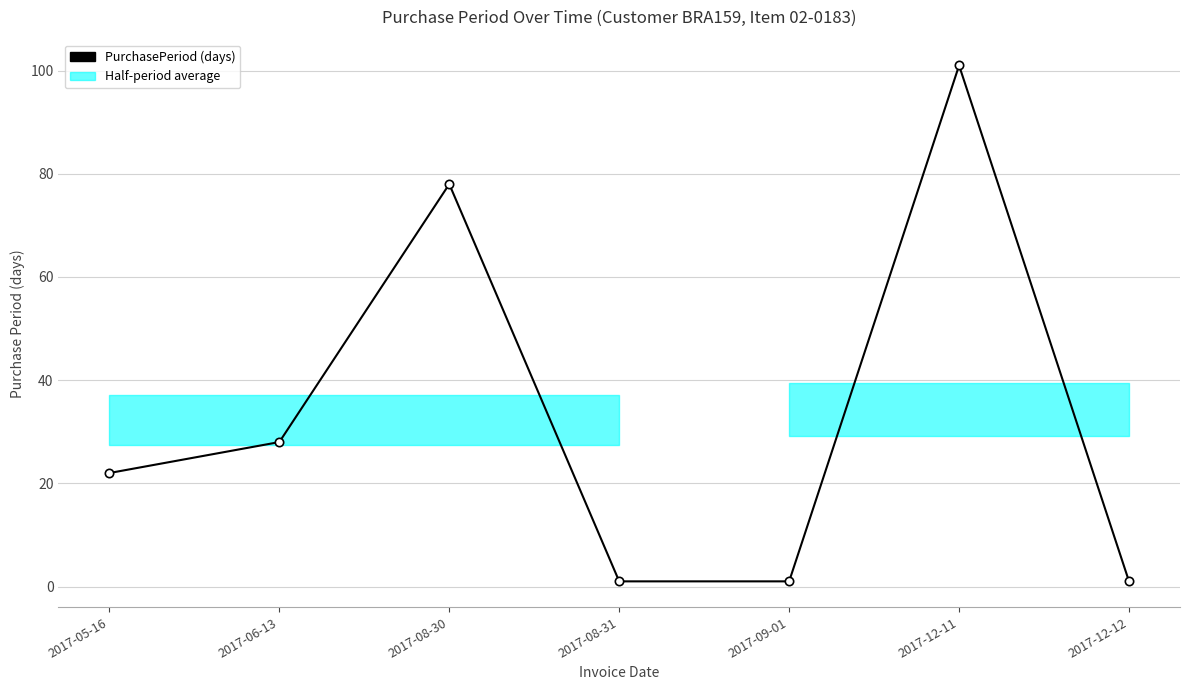

What is the value of the 7th point from the left?

1